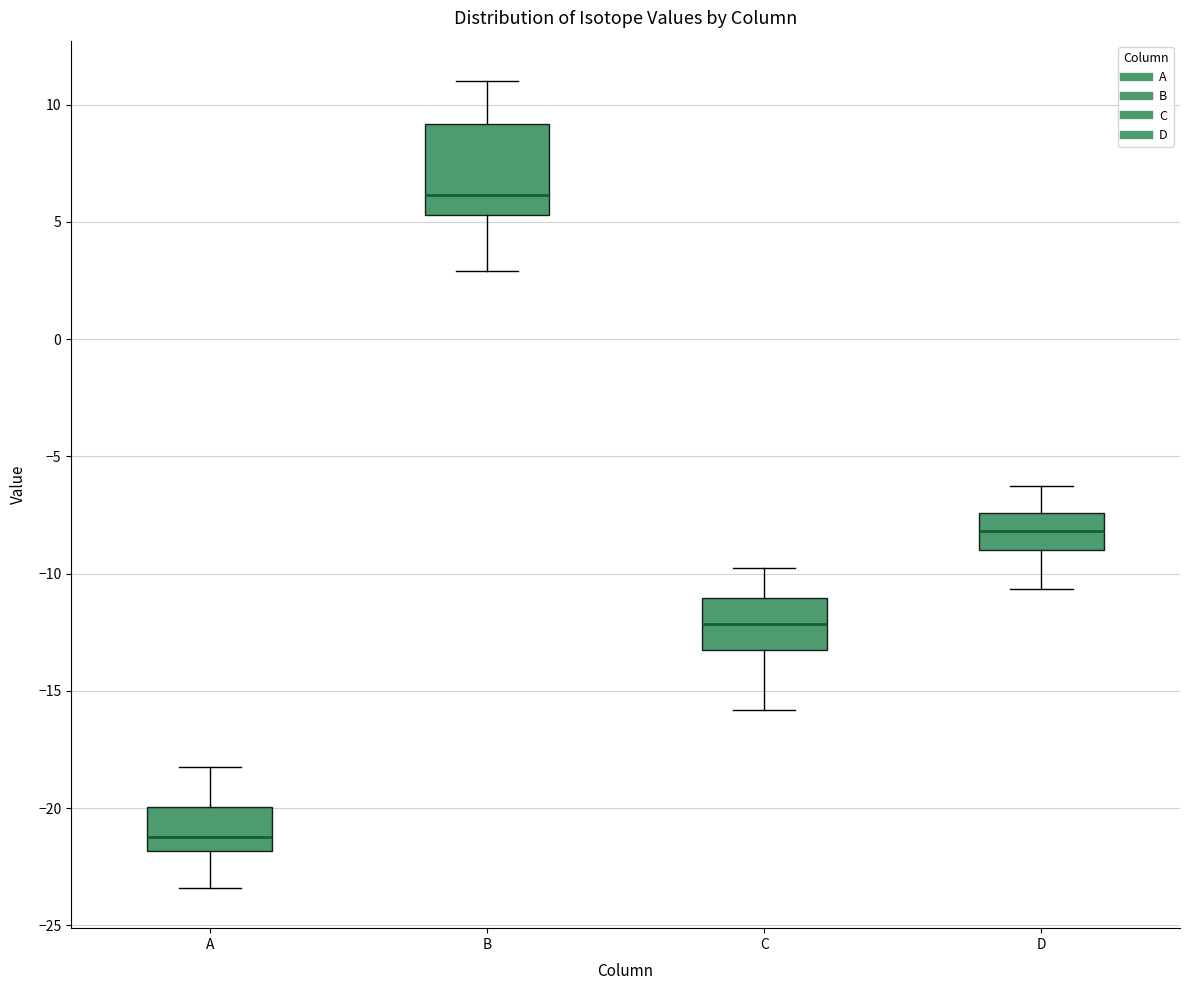

Which box is the tallest, from its lower edge to its upper edge?

B